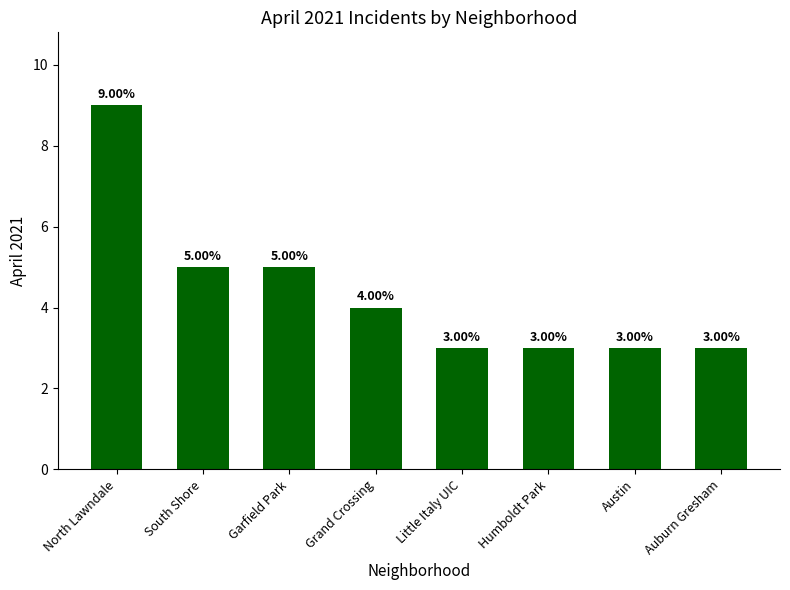

Does the chart contain stacked bars?

No